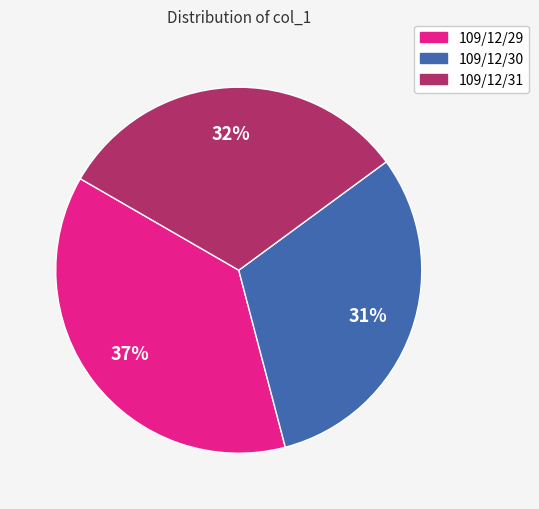

The 109/12/29 slice represents 48% of the pie. True or false?

False